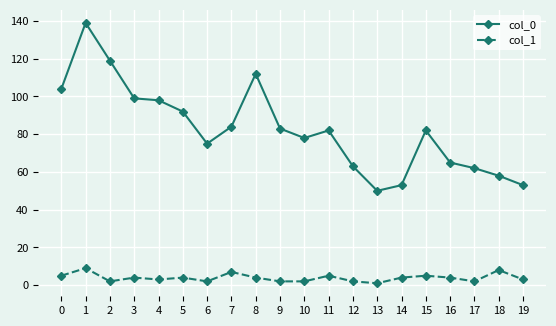

What is the maximum value shown in the chart?

139